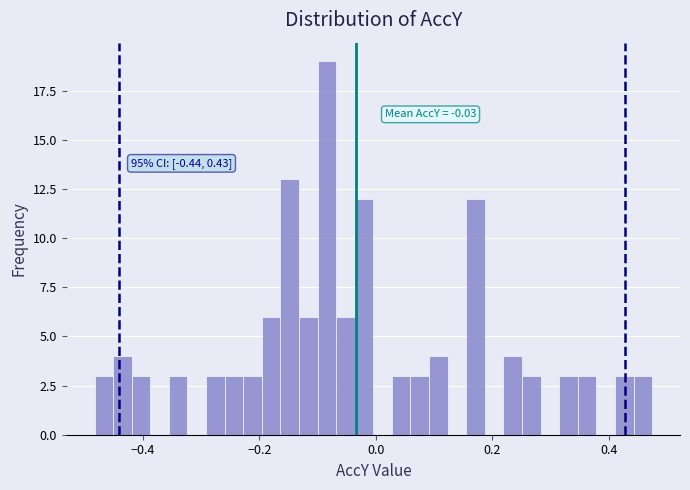

Around what value on the x-axis is the tallest bar? Give the approximate position of its centre, as read against the axis.

-0.08